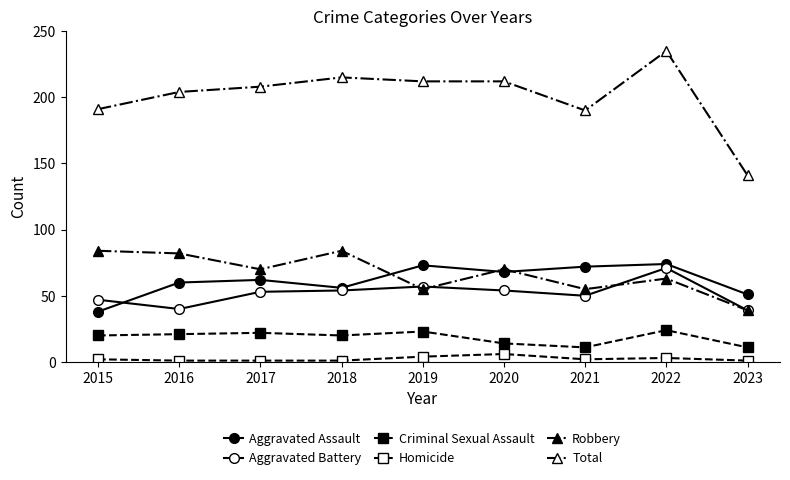

Count the number of categories in the chart.

9